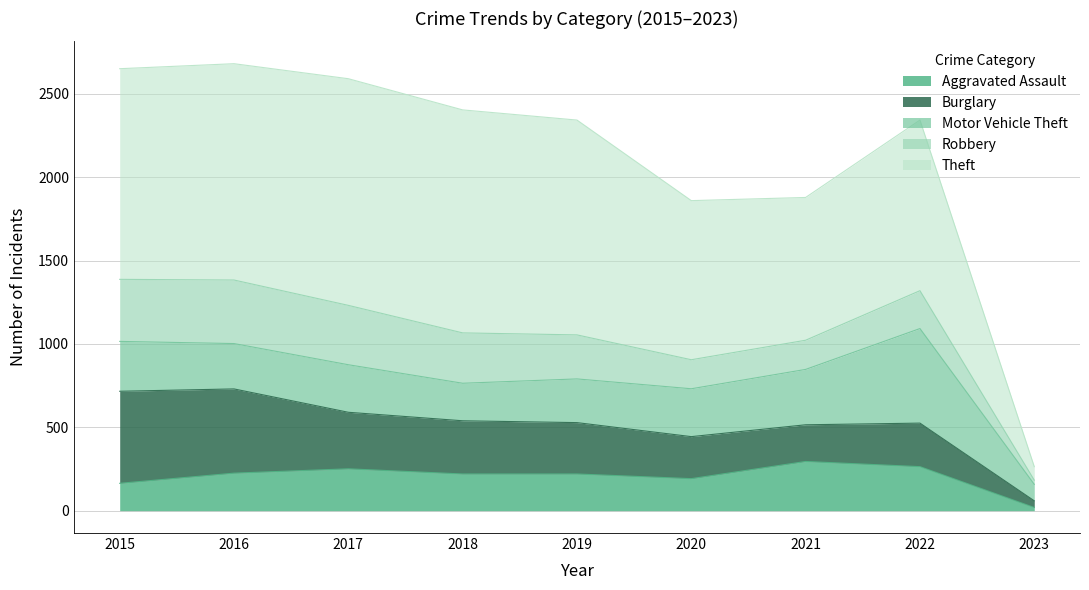

The value of Robbery at 2021 is 282. True or false?

False